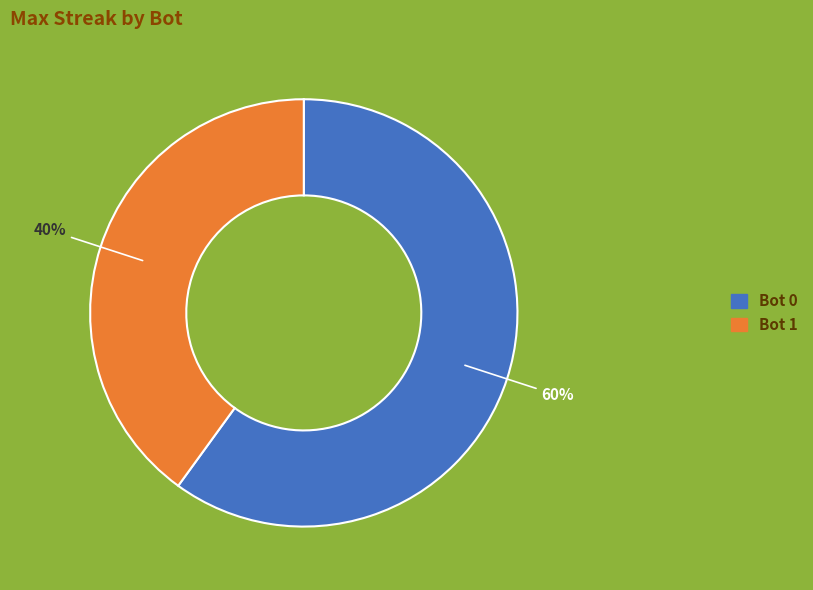

Count the number of slices in the pie.

2